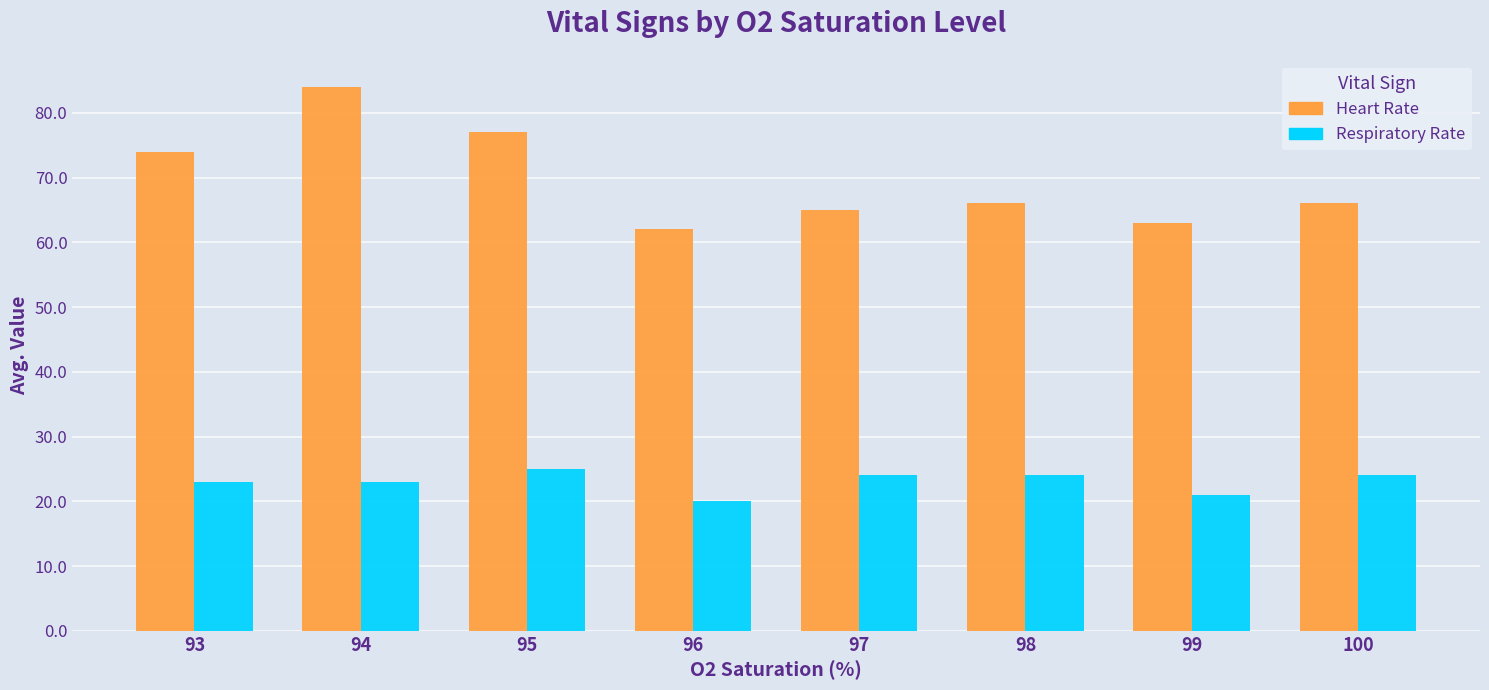

Read the Respiratory Rate value at 98.

24